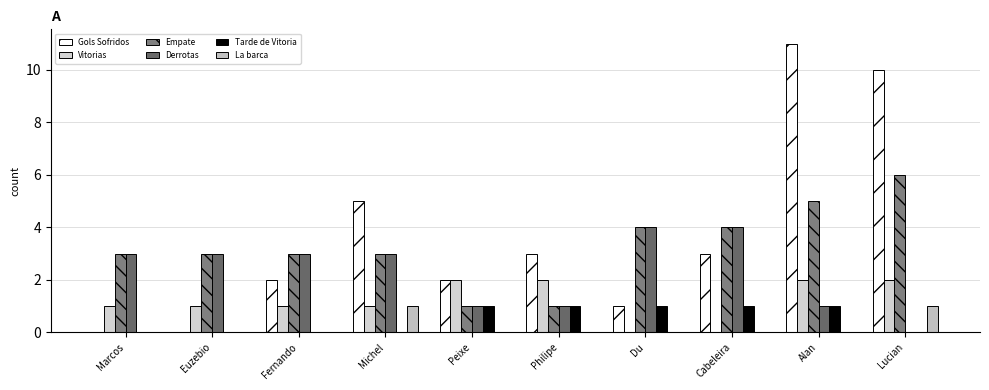

Between Peixe and Lucian, which is larger?

Lucian